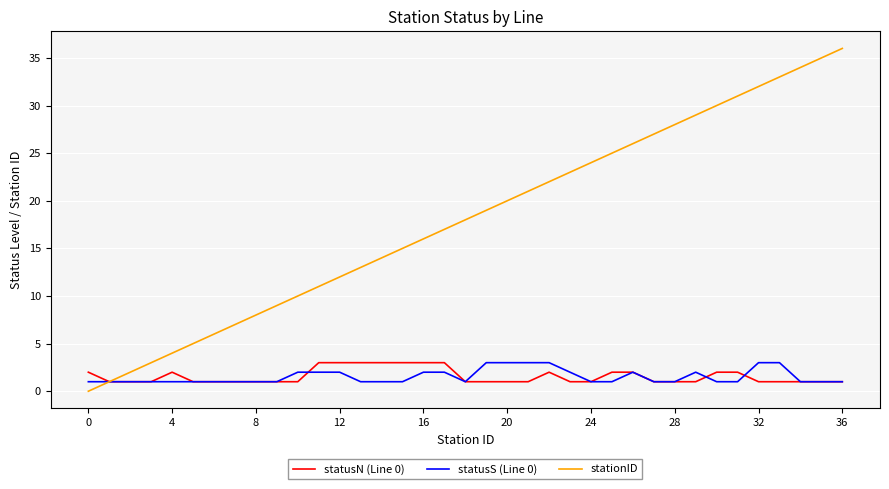

What is the greatest value displayed?

36